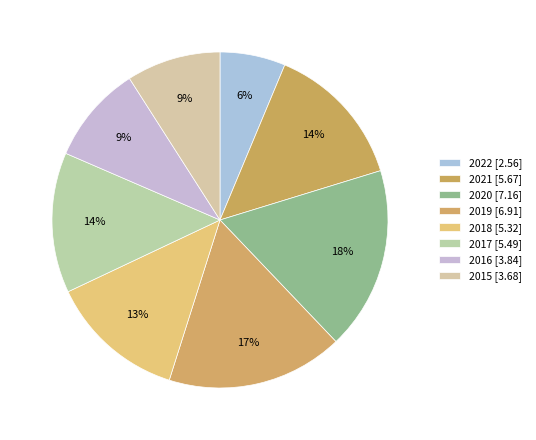

How many segments does this pie chart have?

8